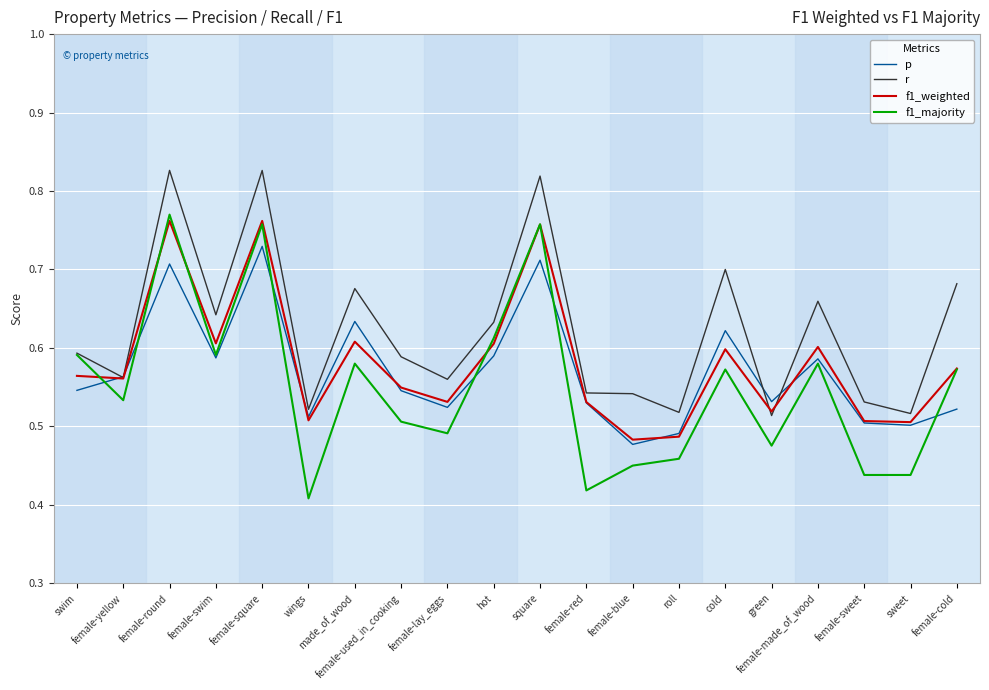

In r, how many points are higher than both neighbors (excluding endpoints)?

6